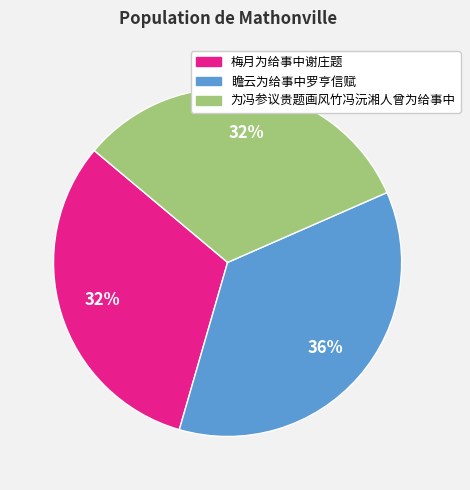

What is the ratio of the value at 为冯参议贵题画风竹冯沅湘人曾为给事中 to the value at 梅月为给事中谢庄题?

1.0